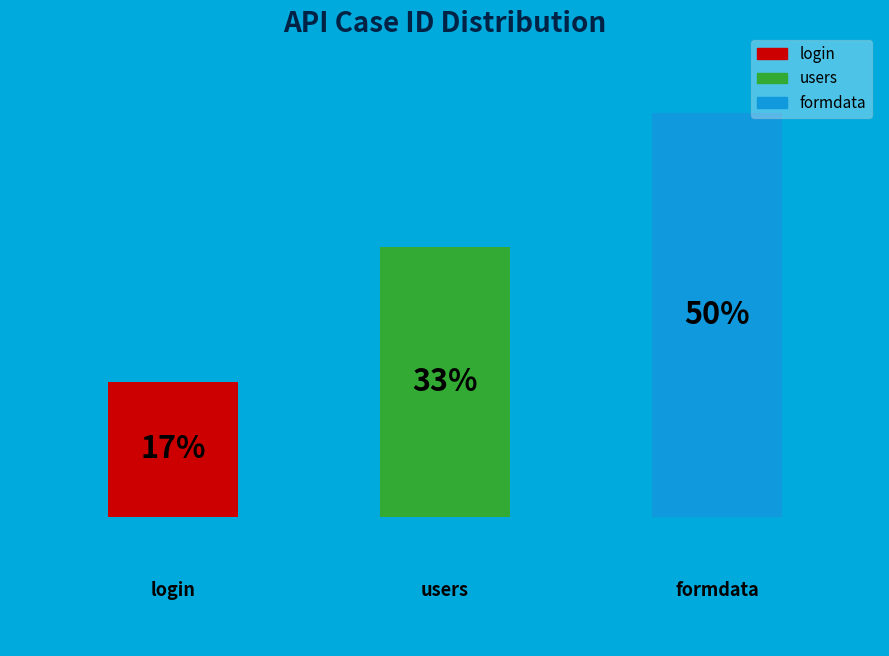

How many slices are in this pie chart?

3